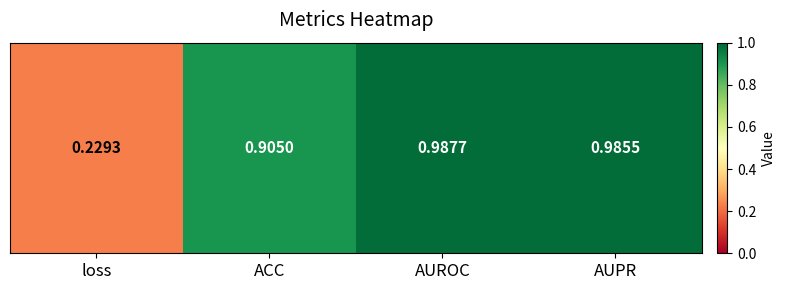

At which label is the value closest to 0?

loss